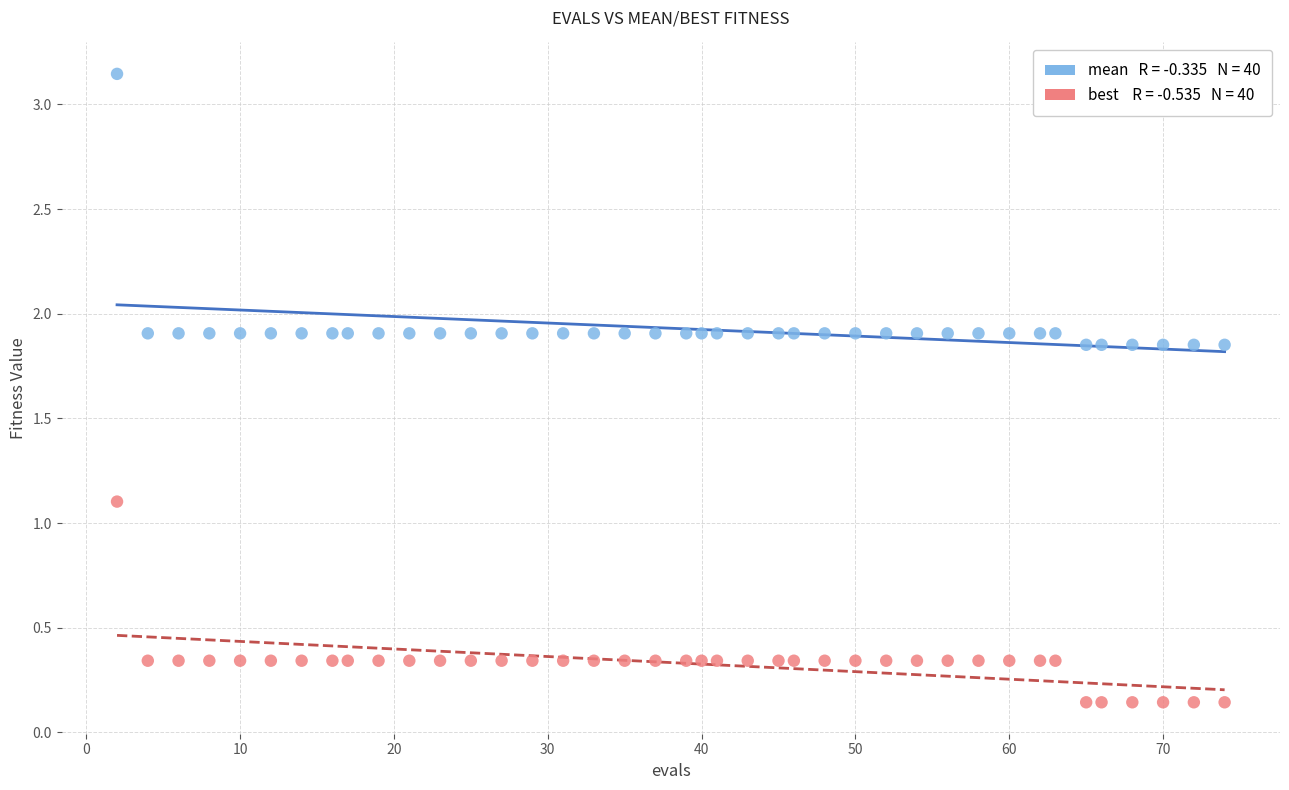

Across all data points, what is the range of Y values (max minus min)?

3.0